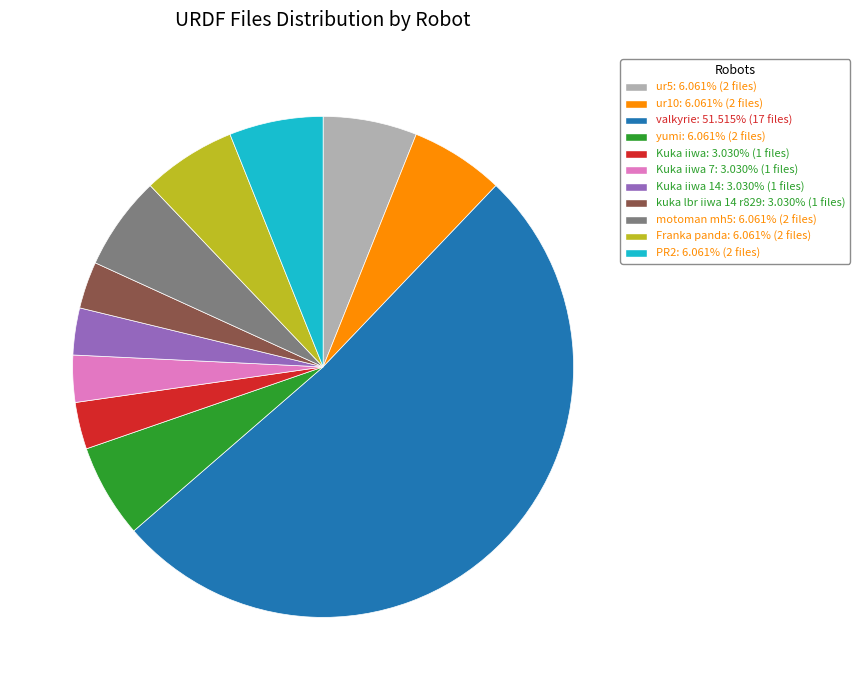

Approximately how many times larger is the value at valkyrie: 51.515% (17 files) compared to ur5: 6.061% (2 files)?

8.5